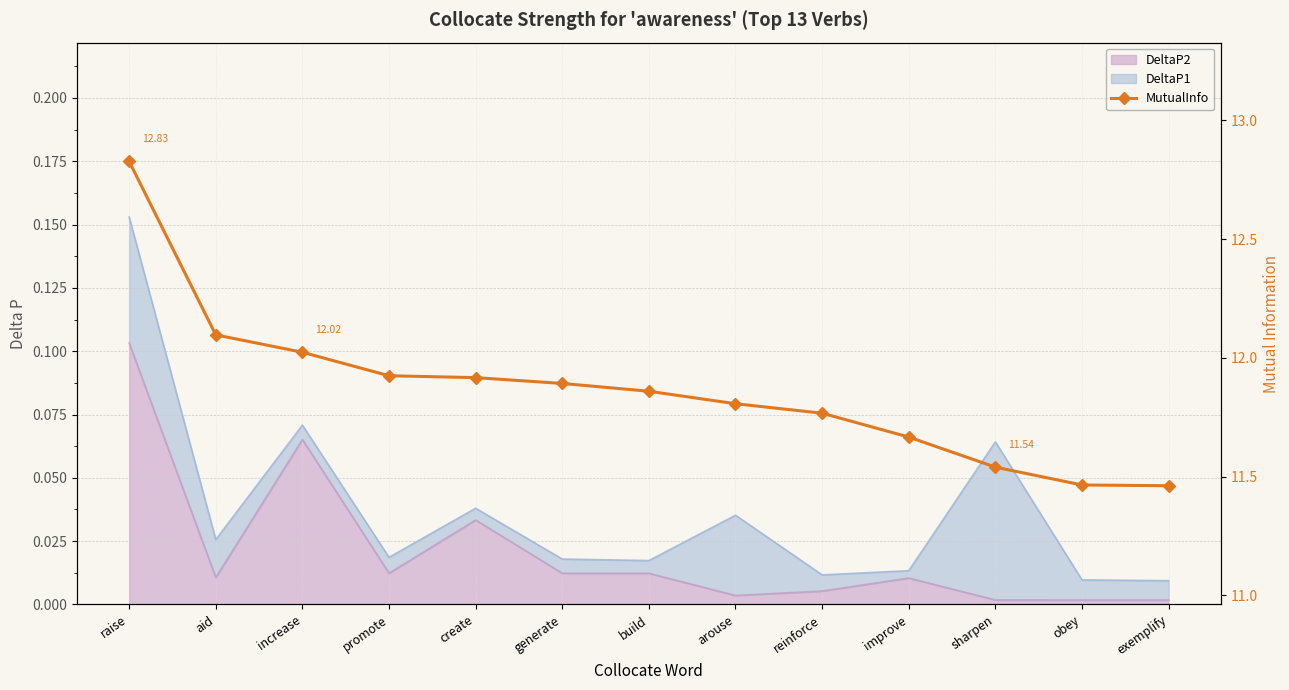

Which category has the highest value across all series?

raise